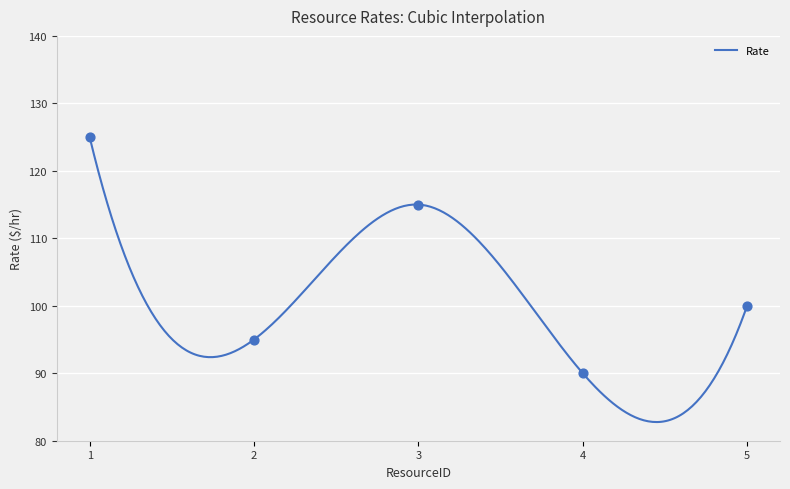

What is the ratio of the value at 1 to the value at 3?

1.1